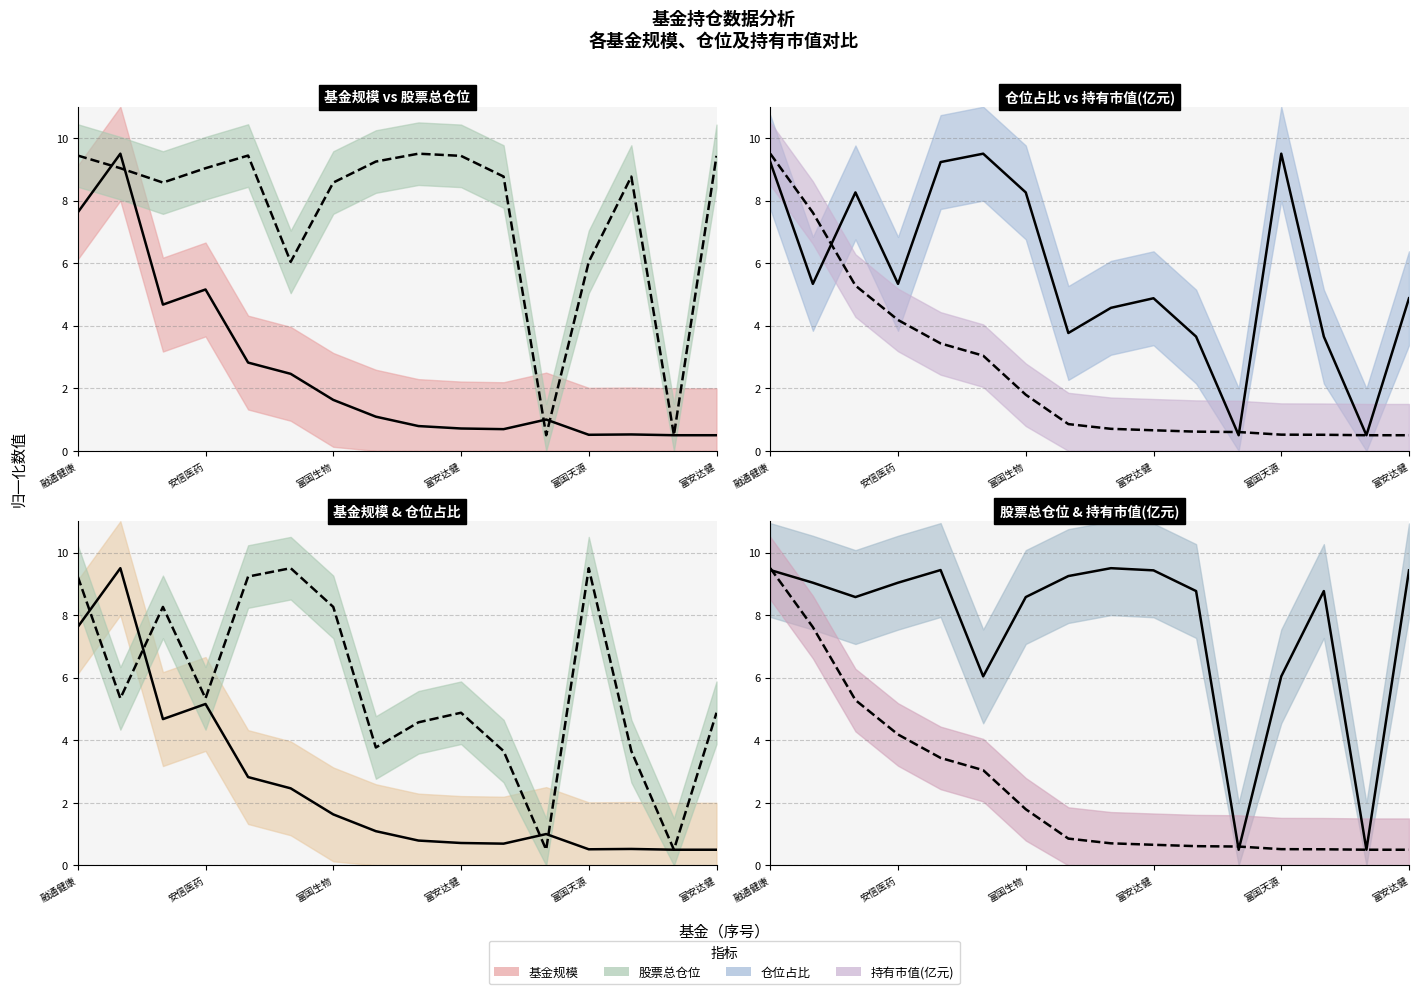

Count the number of data series in this chart.

4